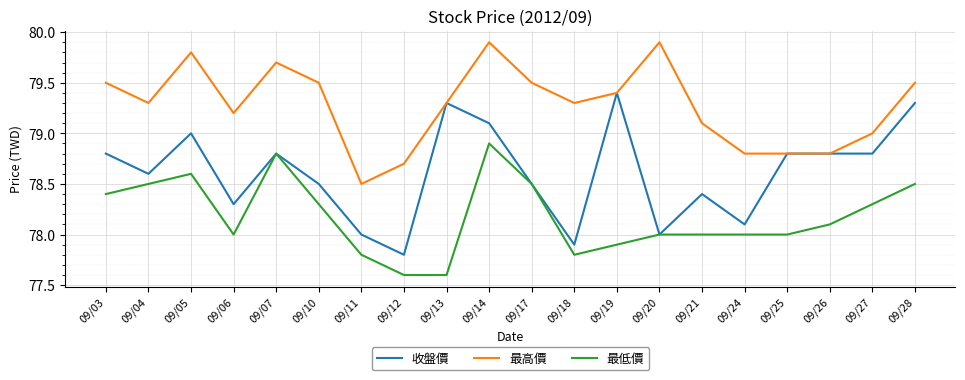

Which series has the largest total across all categories?

最高價